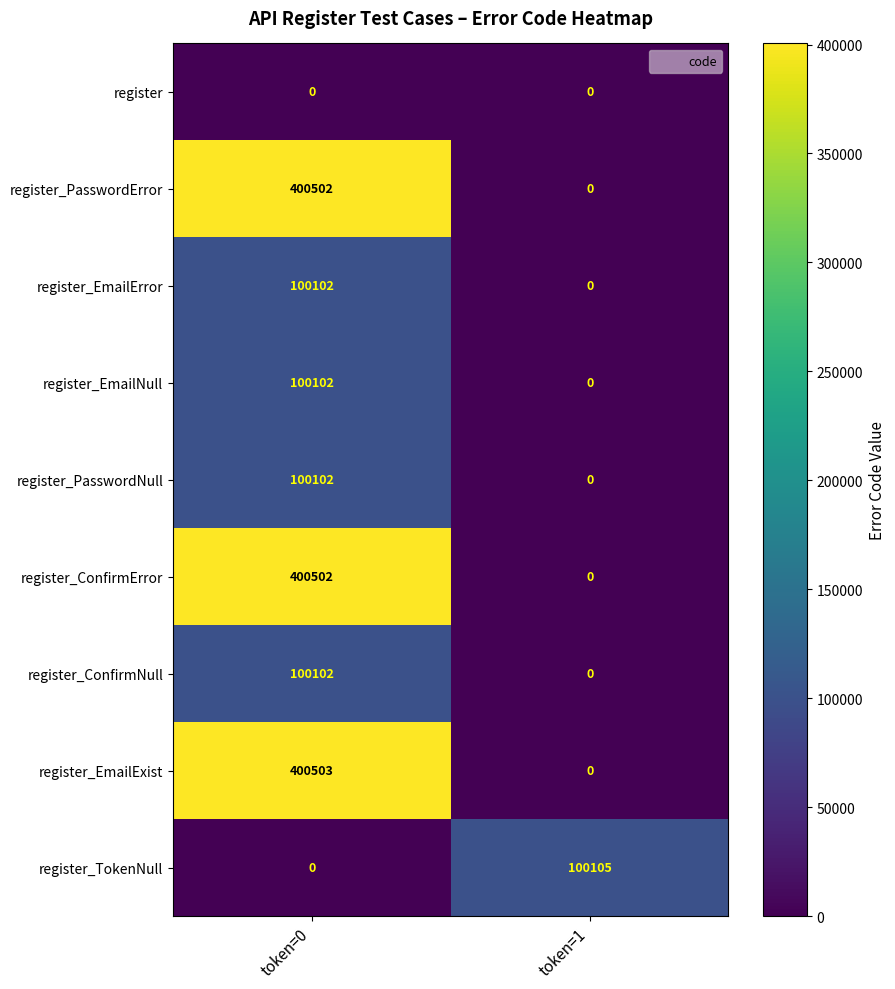

Between token=0 and token=1, which series saw the biggest shift?

register_EmailExist